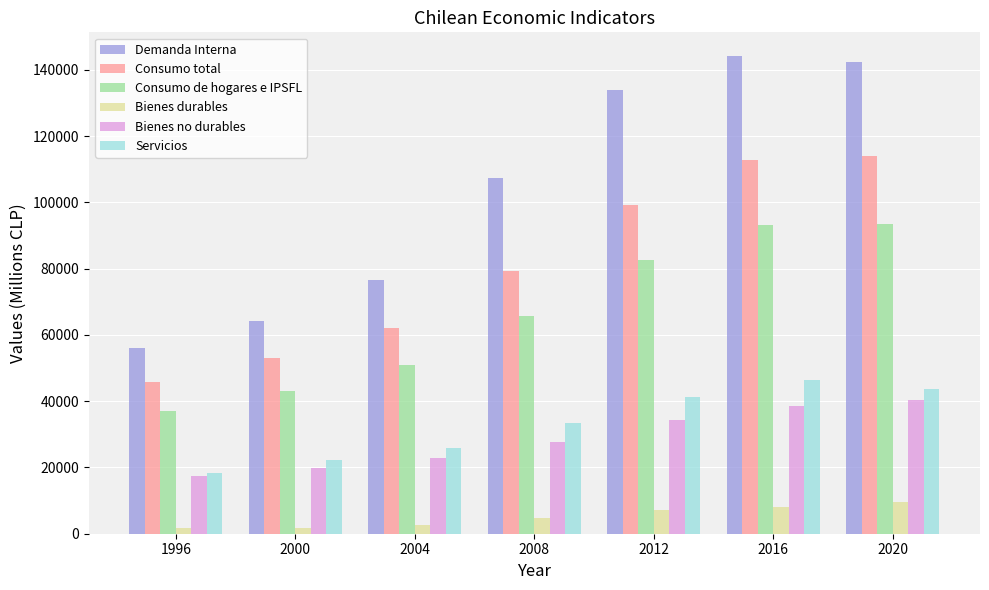

Rank the series by their maximum value, from lowest to highest.

Bienes durables, Bienes no durables, Servicios, Consumo de hogares e IPSFL, Consumo total, Demanda Interna